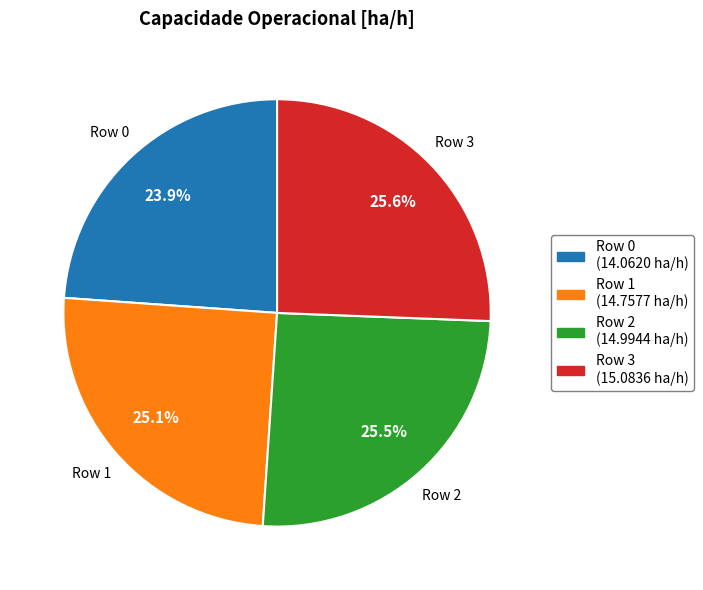

Does any single category account for the majority?

No